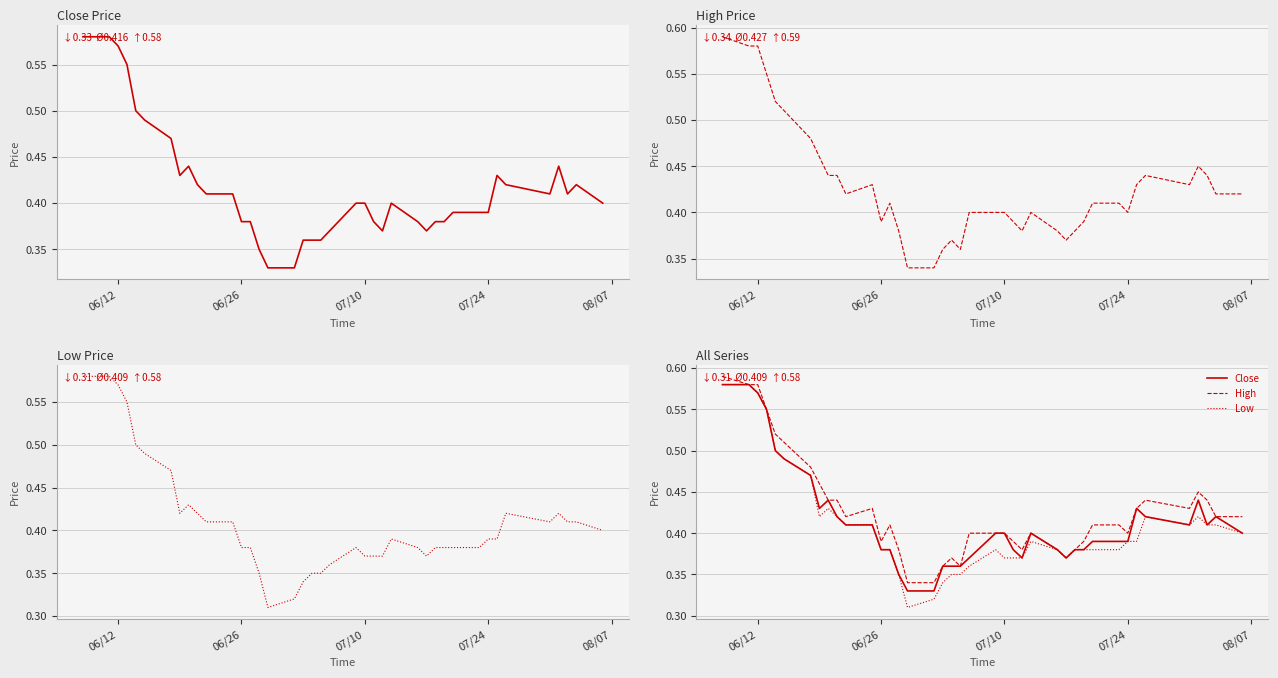

Count the High values in the range 0 to 1.

40